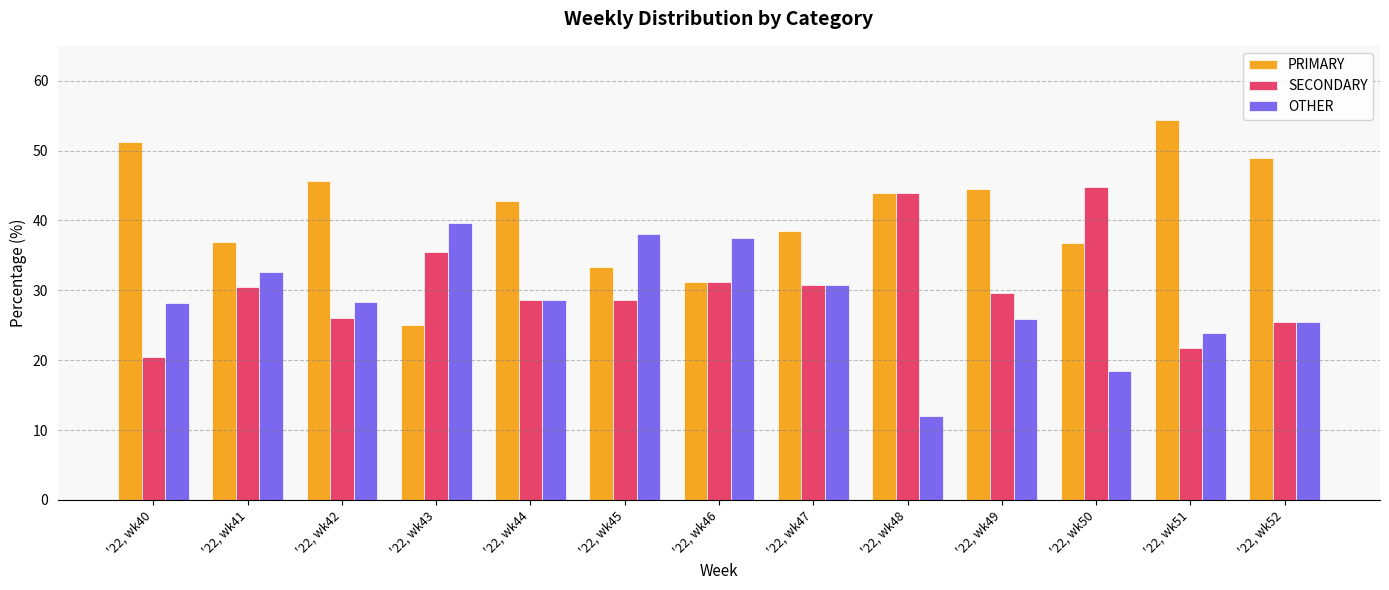

Which category has the lowest value in the OTHER series?

'22, wk48